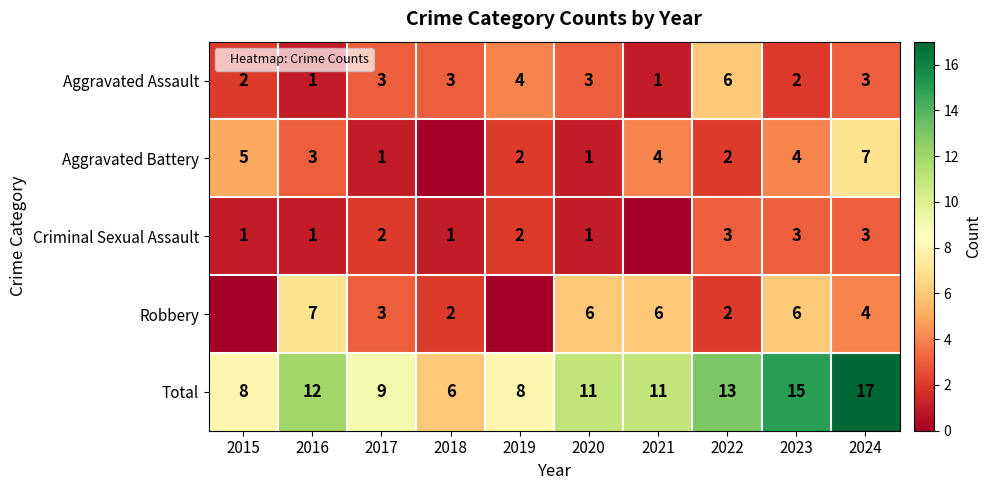

What is the average value of the Total series?

11